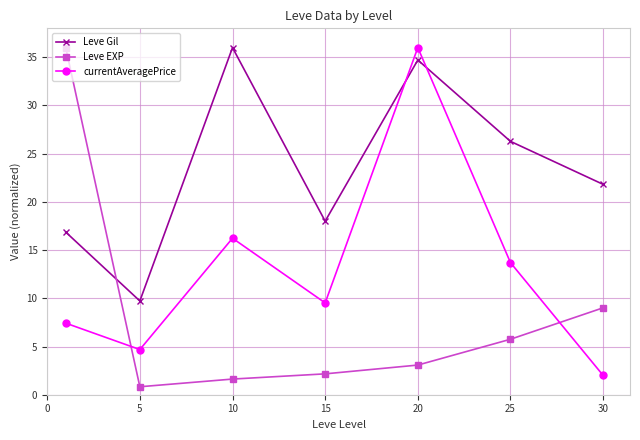

Rank the series by their average value, from highest to lowest.

Leve Gil, currentAveragePrice, Leve EXP